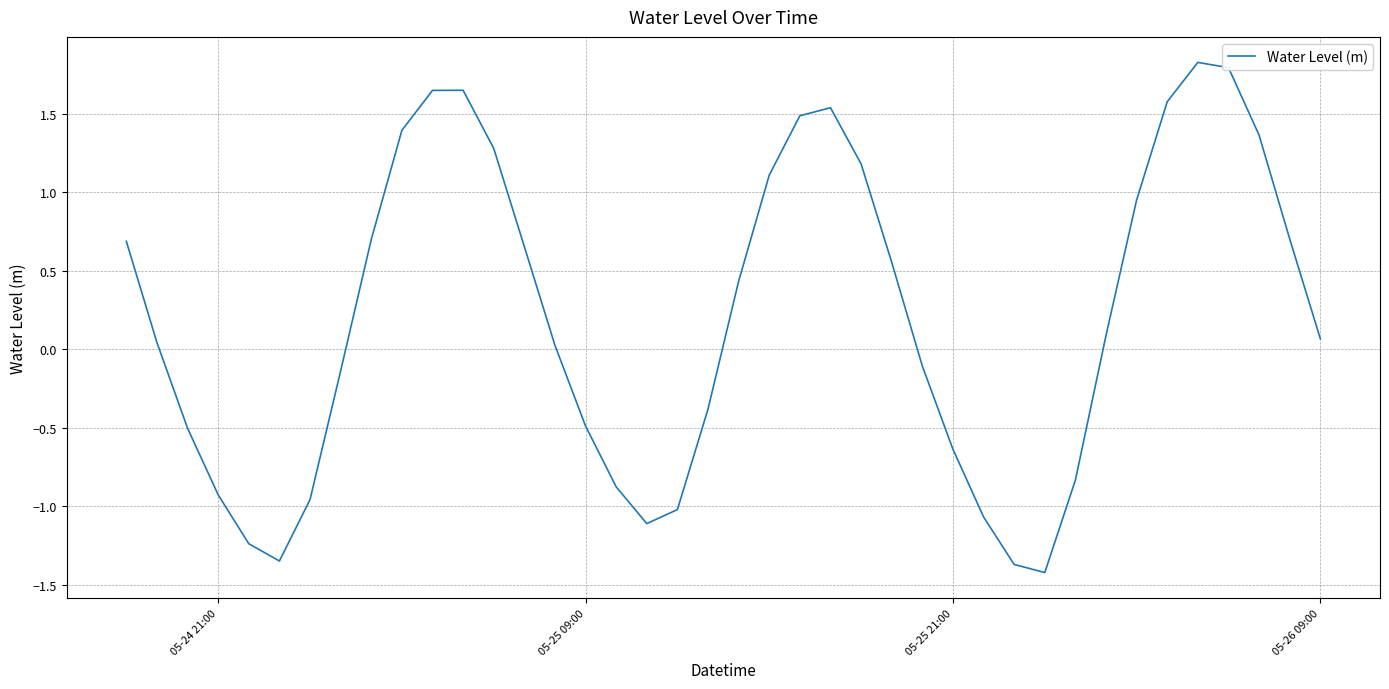

What is the difference between the maximum and minimum values?

3.2